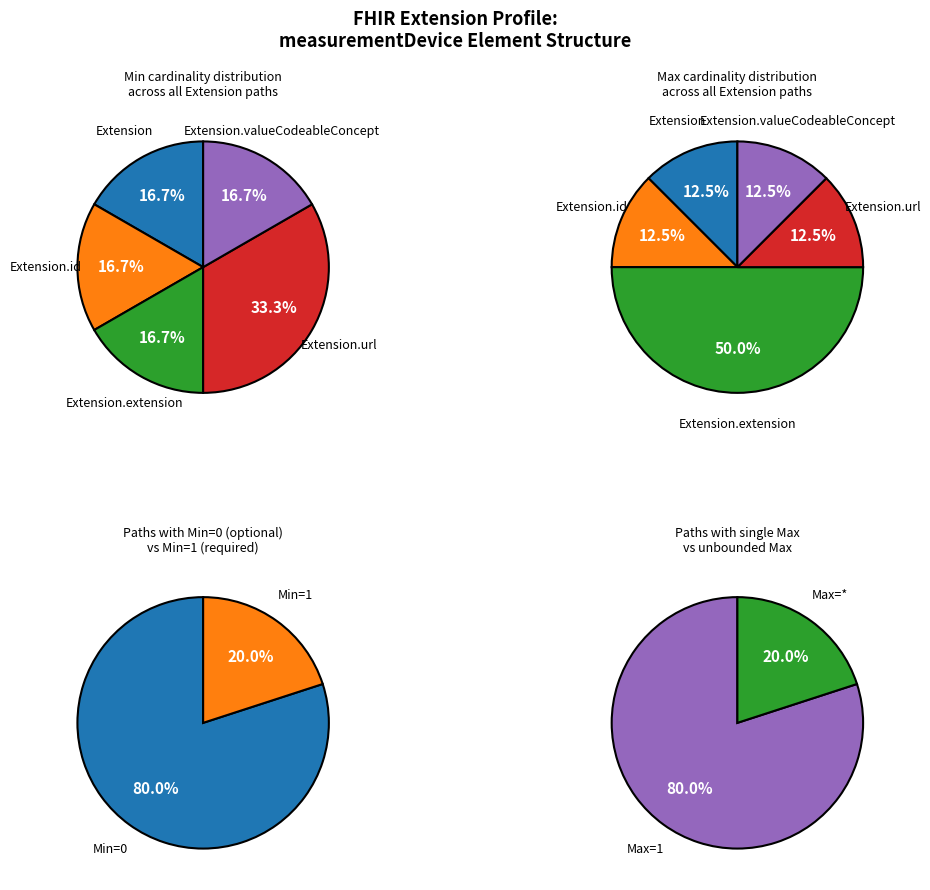

Which series has the largest range (max minus min)?

Extension